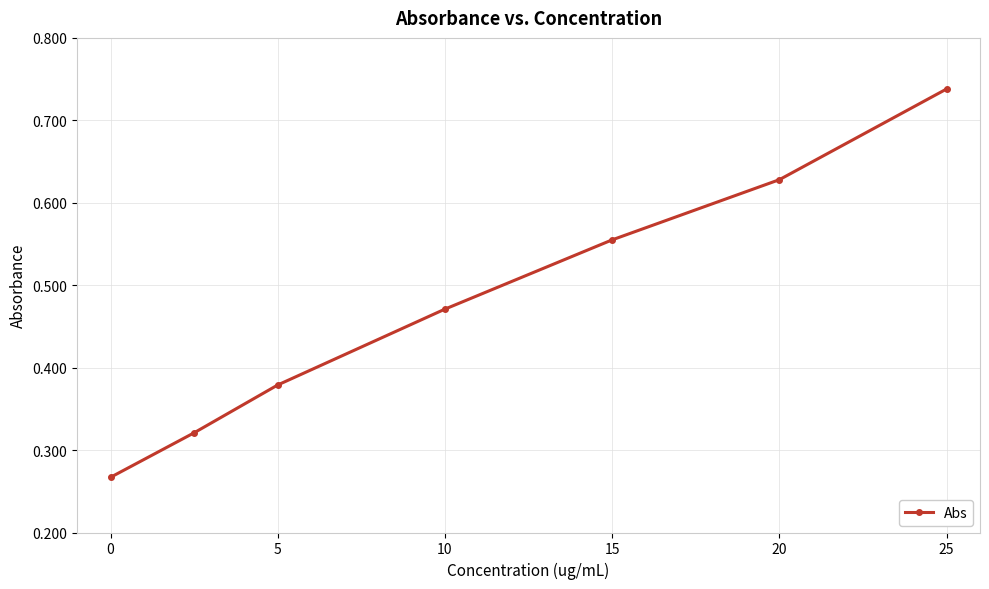

What is the sum of all values?

3.4